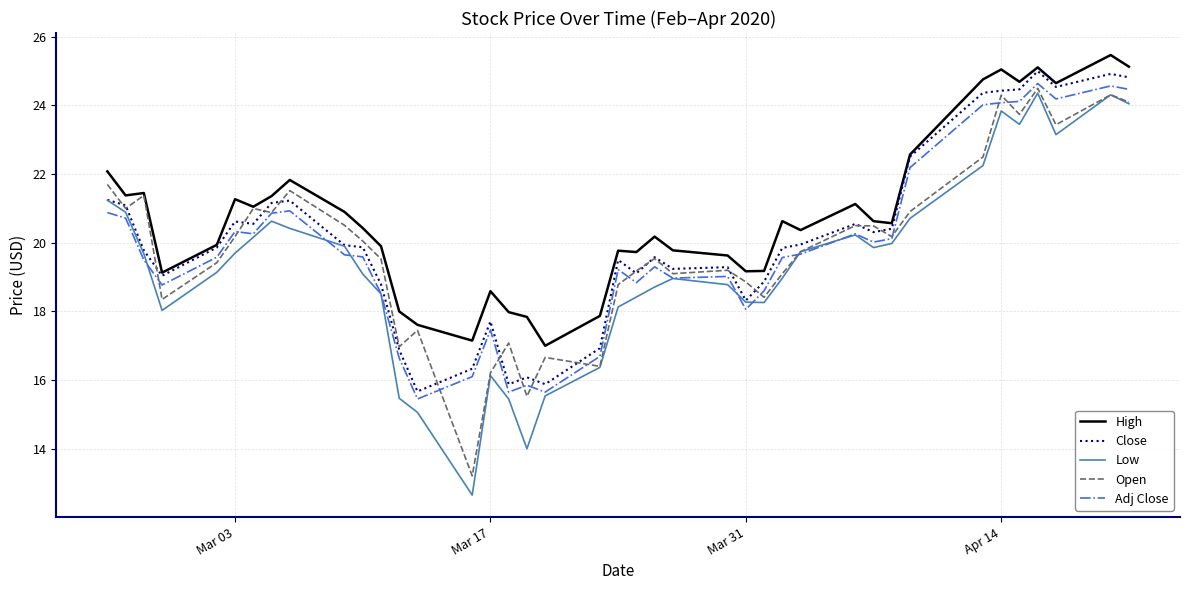

True or false: Adj Close and High intersect in this chart.

False